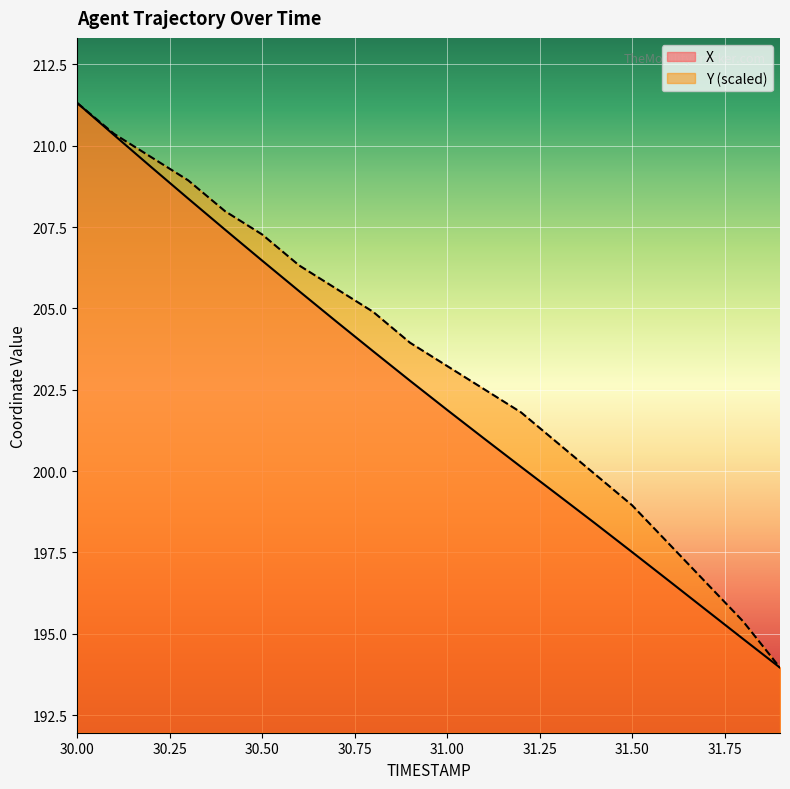

Which has a higher value, 30.5 or 30.7?

30.5